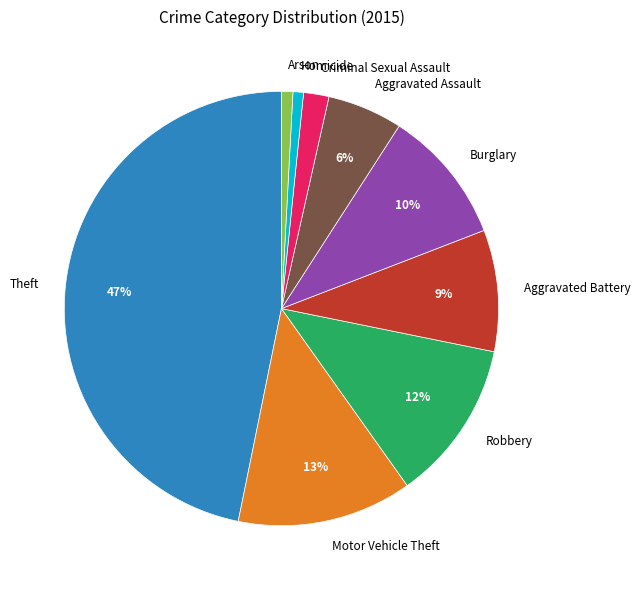

To the nearest percent, what portion does Arson represent?

1%